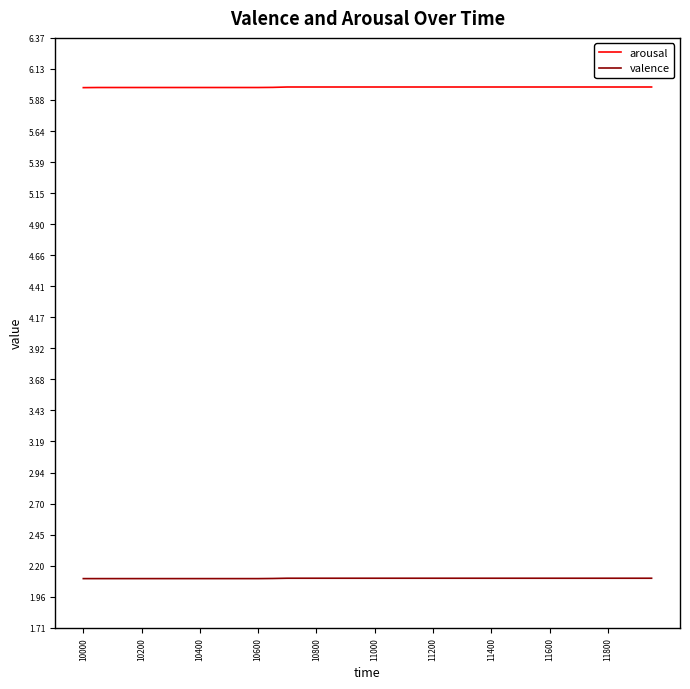

List the series in order of their overall mean, lowest first.

valence, arousal